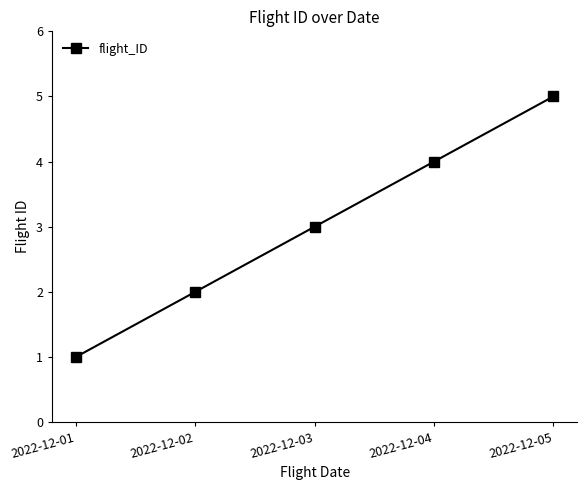

What is the difference between the second highest and second lowest values?

2